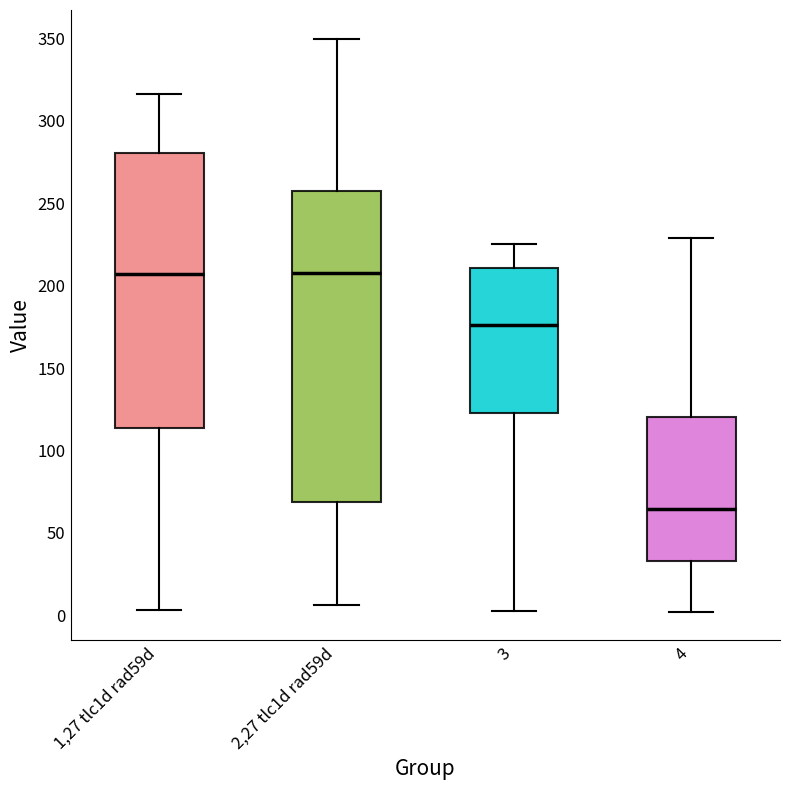

Reading left to right, read every box against the y-axis: the position of its median line, the range the box covers, and the ends of its whiskers. The values are not printed on the chart, so give them approximately, as read against the axis.

1,27 tlc1d rad59d: median 205, box 115 to 280, whiskers 5 to 315
2,27 tlc1d rad59d: median 210, box 70 to 260, whiskers 5 to 350
3: median 175, box 125 to 210, whiskers 0 to 225
4: median 65, box 35 to 120, whiskers 0 to 230